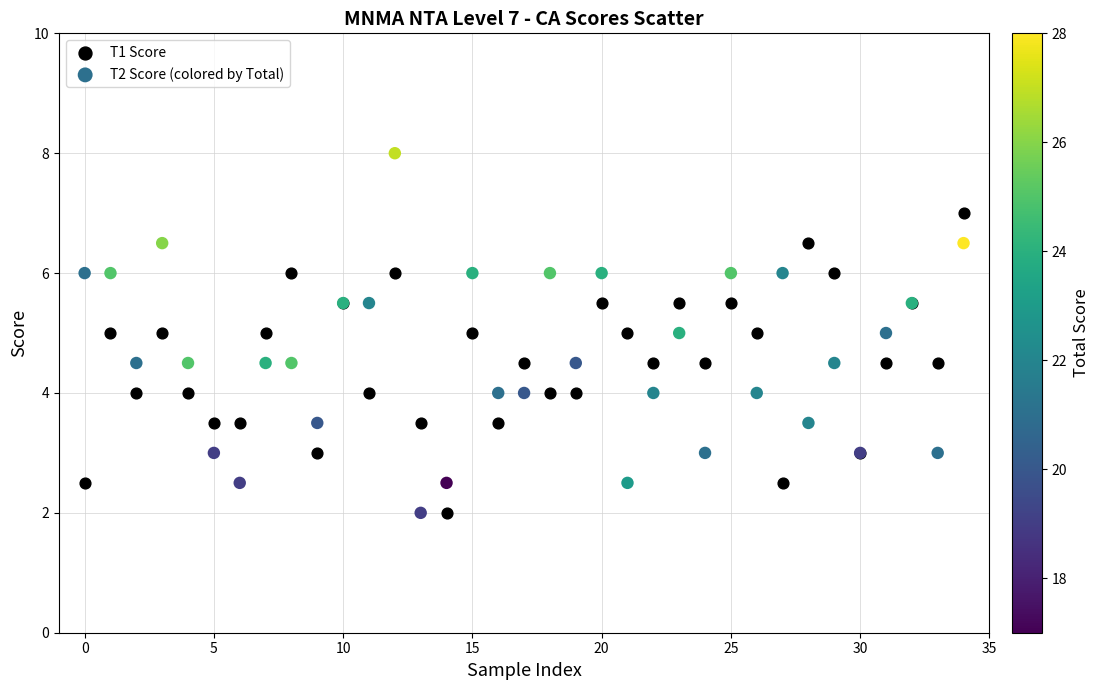

Which series reaches the maximum Y coordinate?

T2 Score (colored by Total)